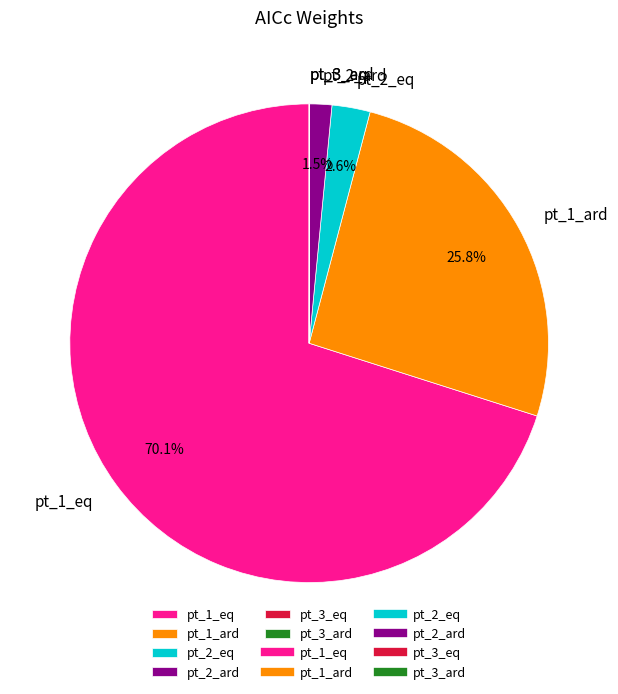

Which has a higher value, pt_2_ard or pt_1_ard?

pt_1_ard